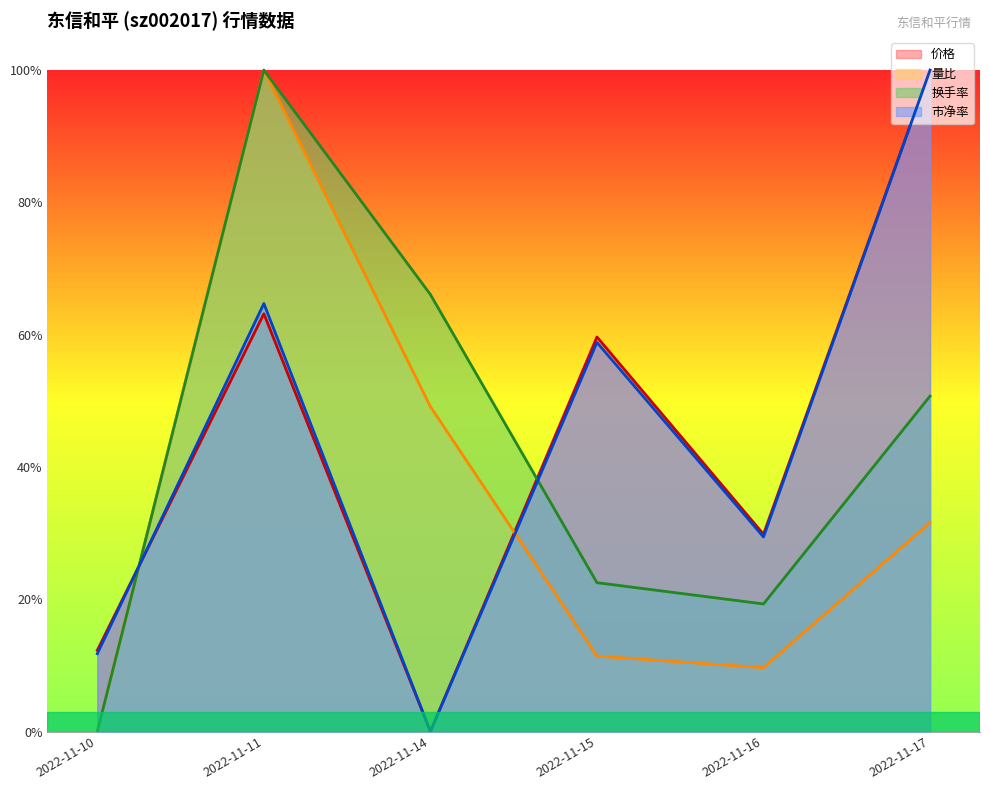

True or false: 换手率 and 价格 cross at least once.

True